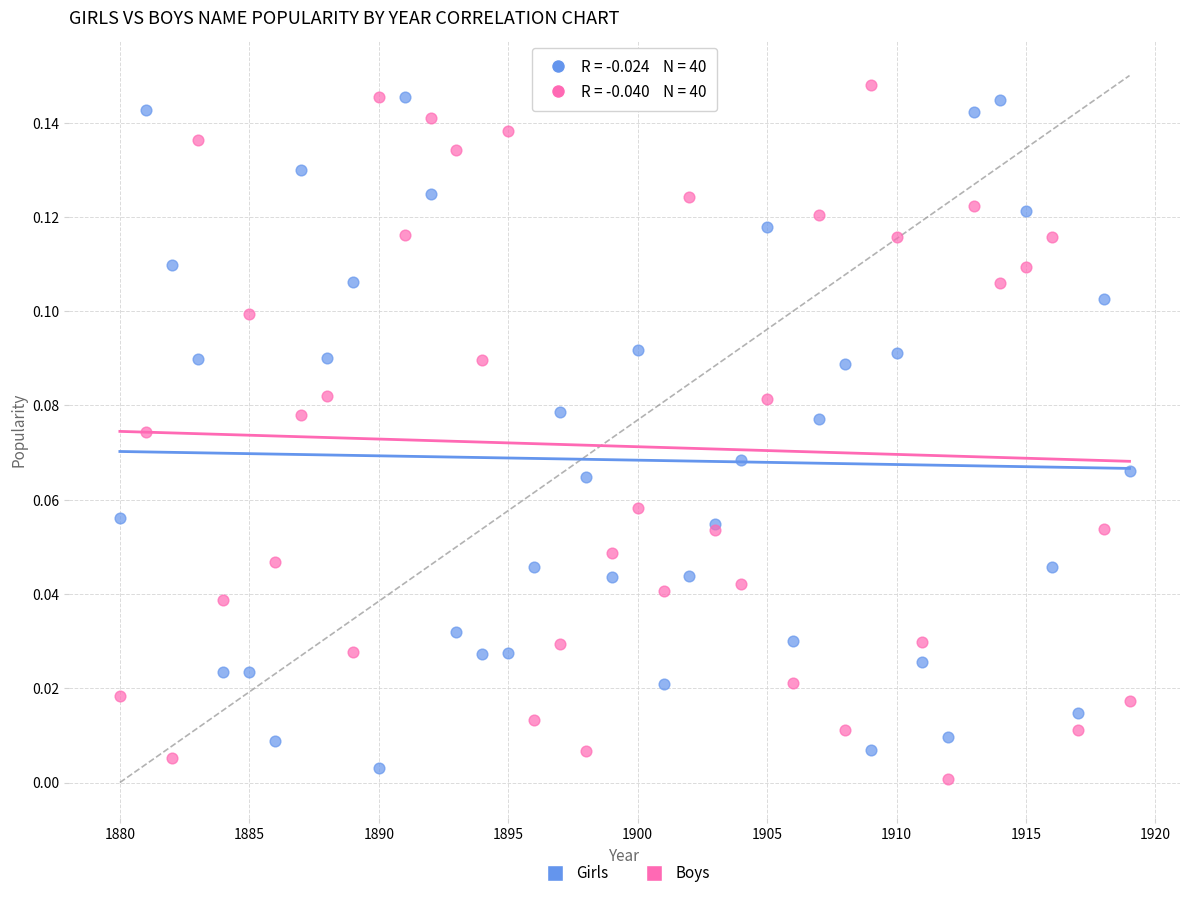

Which series has the largest Y range (max minus min)?

Boys